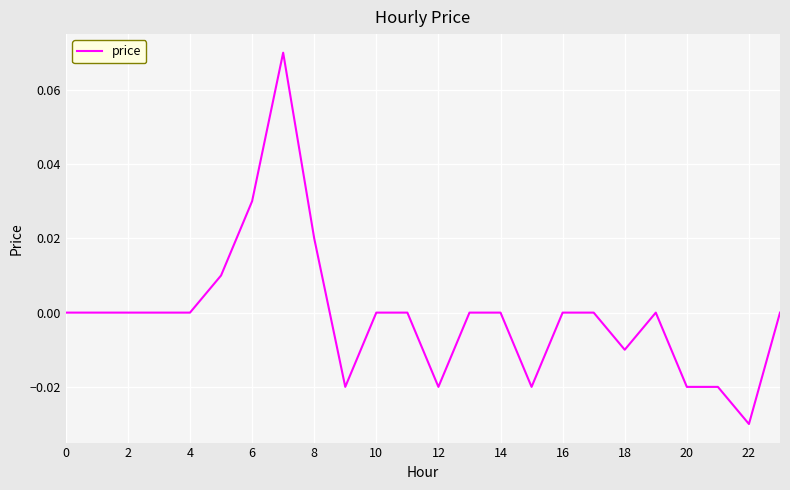

Is this an area chart (filled region under the line)?

No